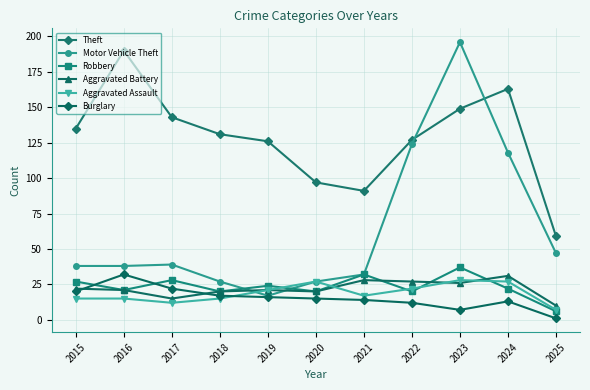

In Theft, how many points are lower than both neighbors (excluding endpoints)?

1